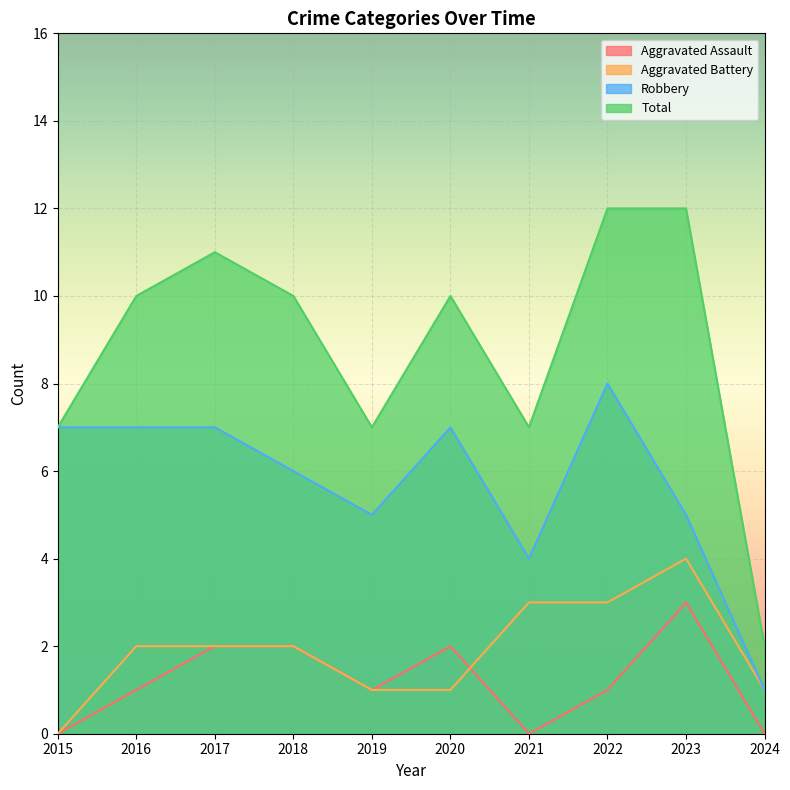

What are all the series names shown in the legend?

Aggravated Assault, Aggravated Battery, Robbery, Total